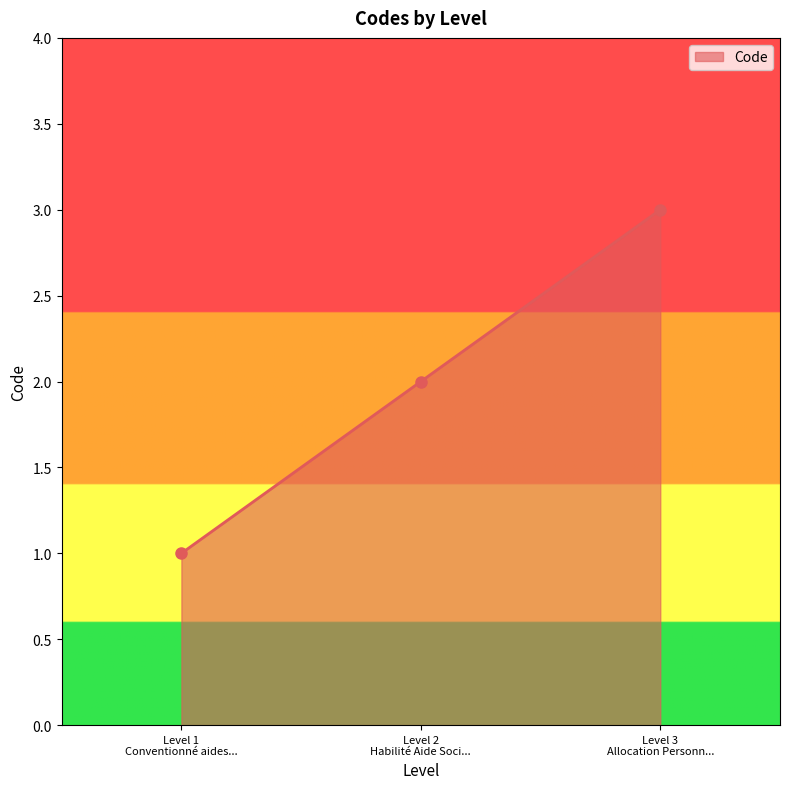

What is the sum of all values?

6